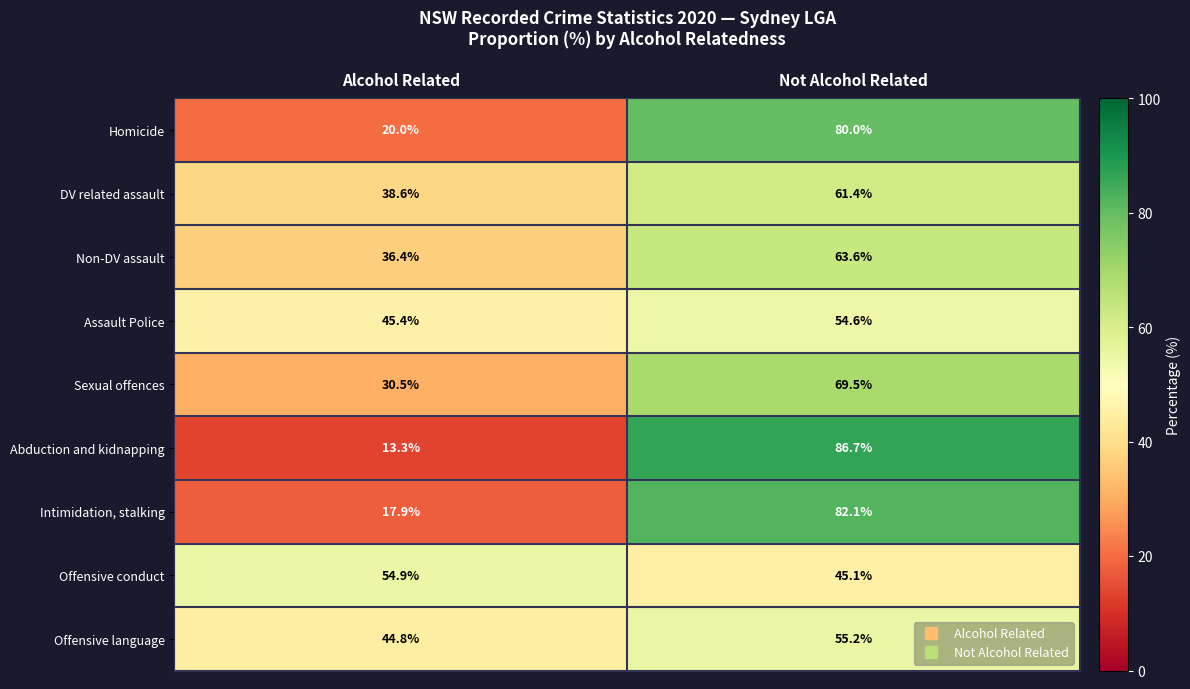

Rank the series at Alcohol Related from lowest to highest value.

Abduction and kidnapping, Intimidation, stalking, Homicide, Sexual offences, Non-DV assault, DV related assault, Offensive language, Assault Police, Offensive conduct